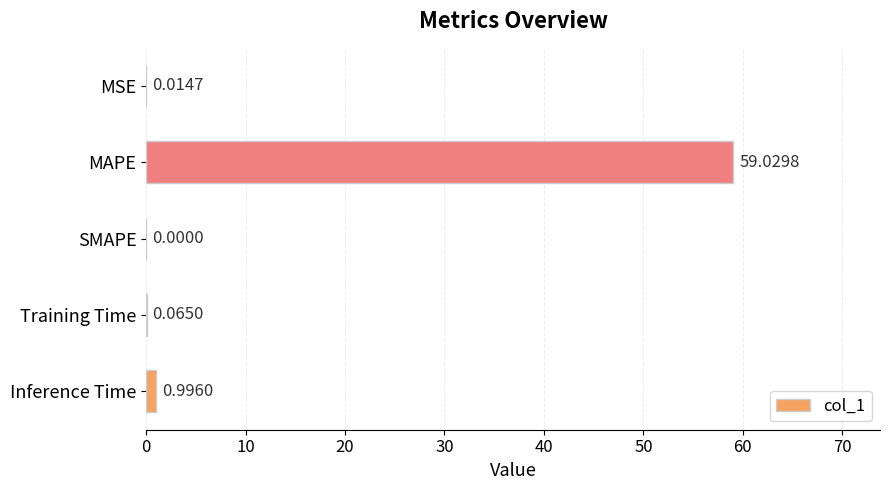

Are the bars horizontal?

Yes